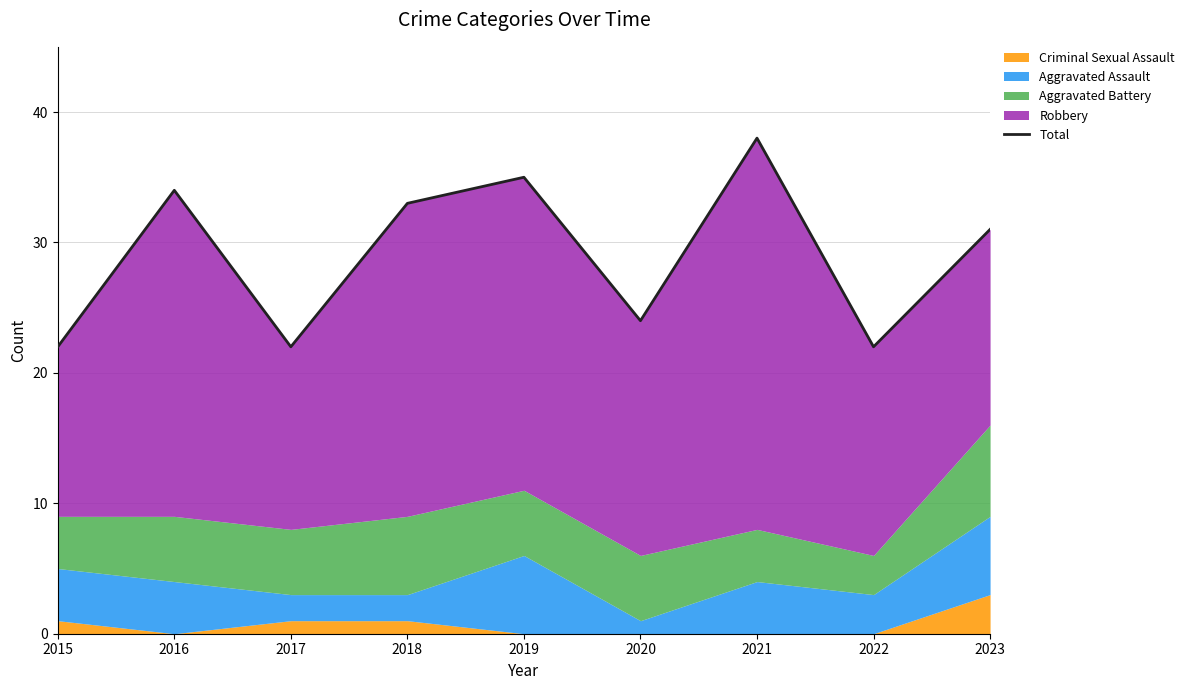

What is the value of the 4th point from the left?

33